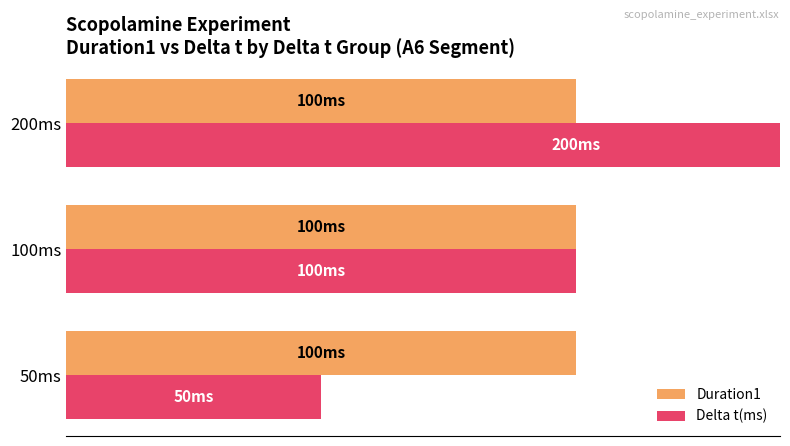

The value of Delta t(ms) at 100ms is 33.1. True or false?

False